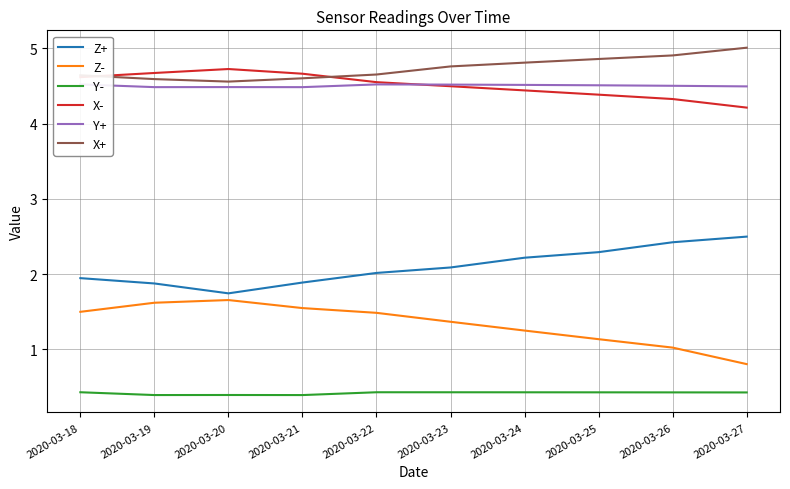

Reading left to right, extract all data points from this chart.

Z+: 2020-03-18=1.9	2020-03-19=1.9	2020-03-20=1.7	2020-03-21=1.9	2020-03-22=2.0	2020-03-23=2.1	2020-03-24=2.2	2020-03-25=2.3	2020-03-26=2.4	2020-03-27=2.5
Z-: 2020-03-18=1.5	2020-03-19=1.6	2020-03-20=1.7	2020-03-21=1.5	2020-03-22=1.5	2020-03-23=1.4	2020-03-24=1.3	2020-03-25=1.1	2020-03-26=1.0	2020-03-27=0.8
Y-: 2020-03-18=0.4	2020-03-19=0.4	2020-03-20=0.4	2020-03-21=0.4	2020-03-22=0.4	2020-03-23=0.4	2020-03-24=0.4	2020-03-25=0.4	2020-03-26=0.4	2020-03-27=0.4
X-: 2020-03-18=4.6	2020-03-19=4.7	2020-03-20=4.7	2020-03-21=4.7	2020-03-22=4.6	2020-03-23=4.5	2020-03-24=4.4	2020-03-25=4.4	2020-03-26=4.3	2020-03-27=4.2
Y+: 2020-03-18=4.5	2020-03-19=4.5	2020-03-20=4.5	2020-03-21=4.5	2020-03-22=4.5	2020-03-23=4.5	2020-03-24=4.5	2020-03-25=4.5	2020-03-26=4.5	2020-03-27=4.5
X+: 2020-03-18=4.6	2020-03-19=4.6	2020-03-20=4.6	2020-03-21=4.6	2020-03-22=4.7	2020-03-23=4.8	2020-03-24=4.8	2020-03-25=4.9	2020-03-26=4.9	2020-03-27=5.0